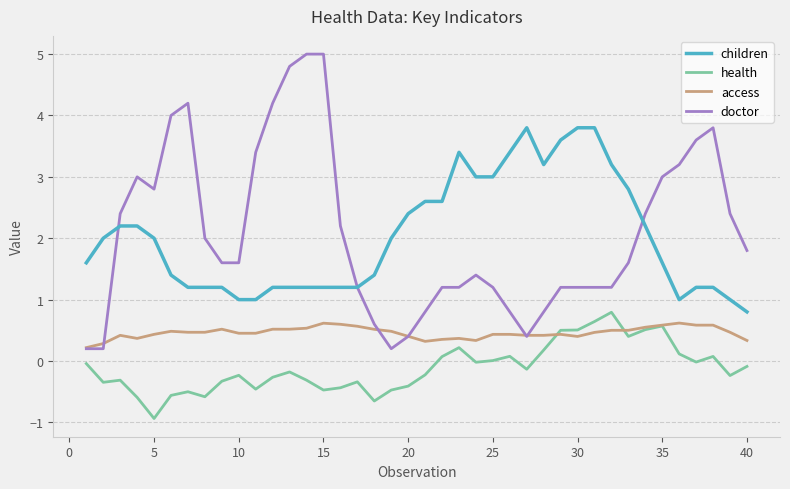

True or false: access and children cross at least once.

False